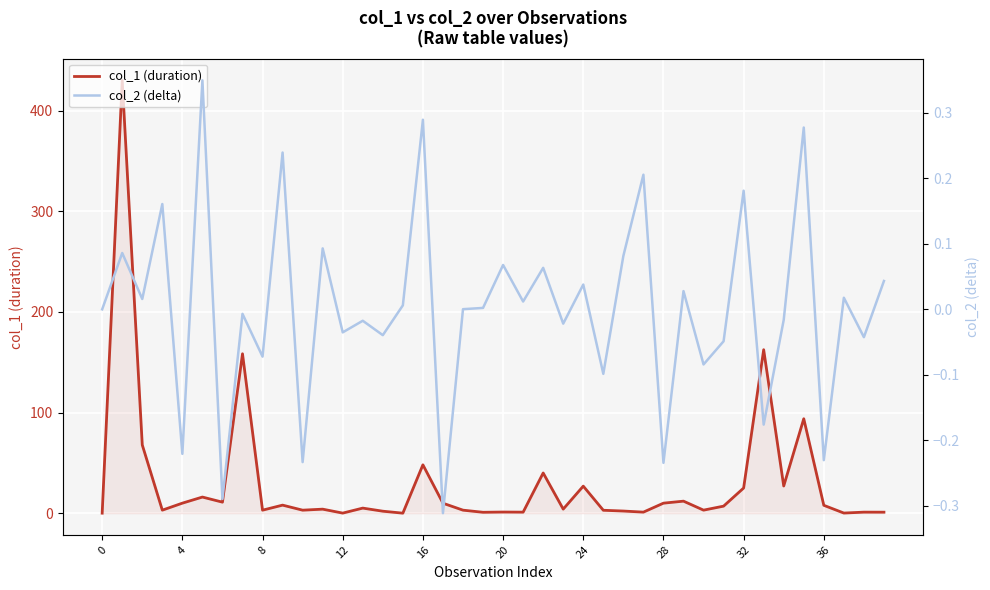

What is the average value of the col_1 (duration) series?

30.3